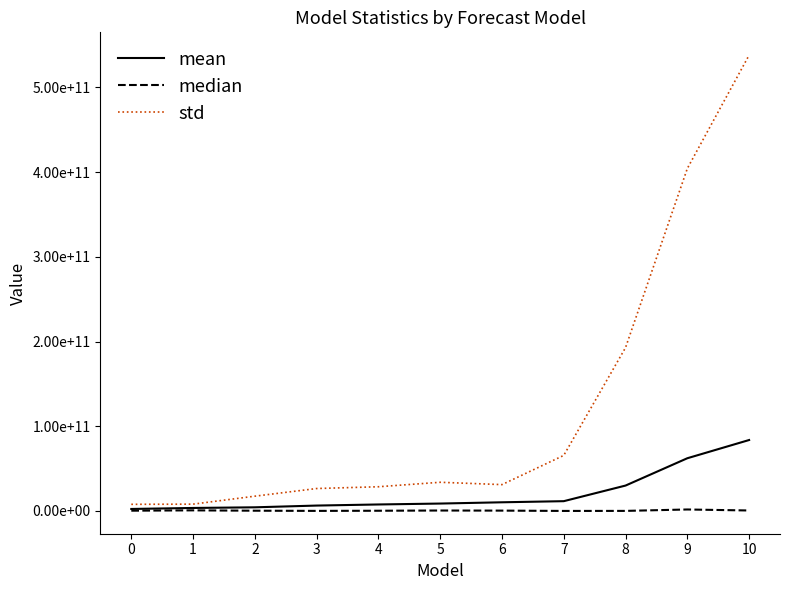

Where is mean nearest to the value 43074645312?

8